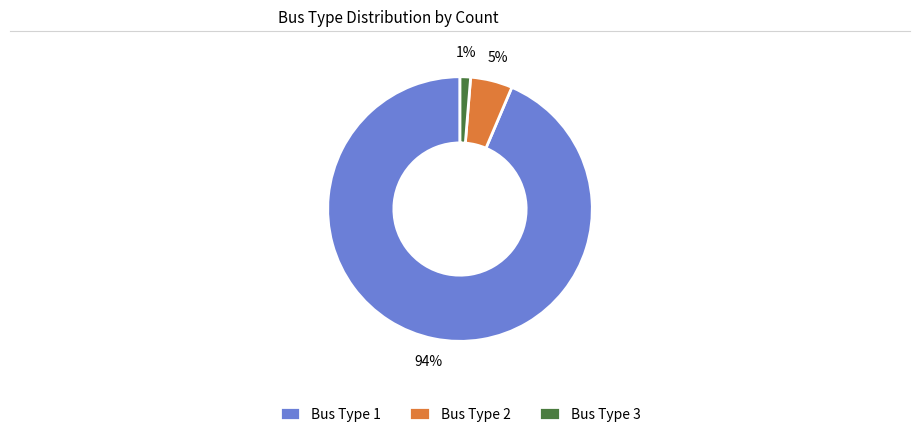

Which category has the biggest portion of the pie?

Bus Type 1